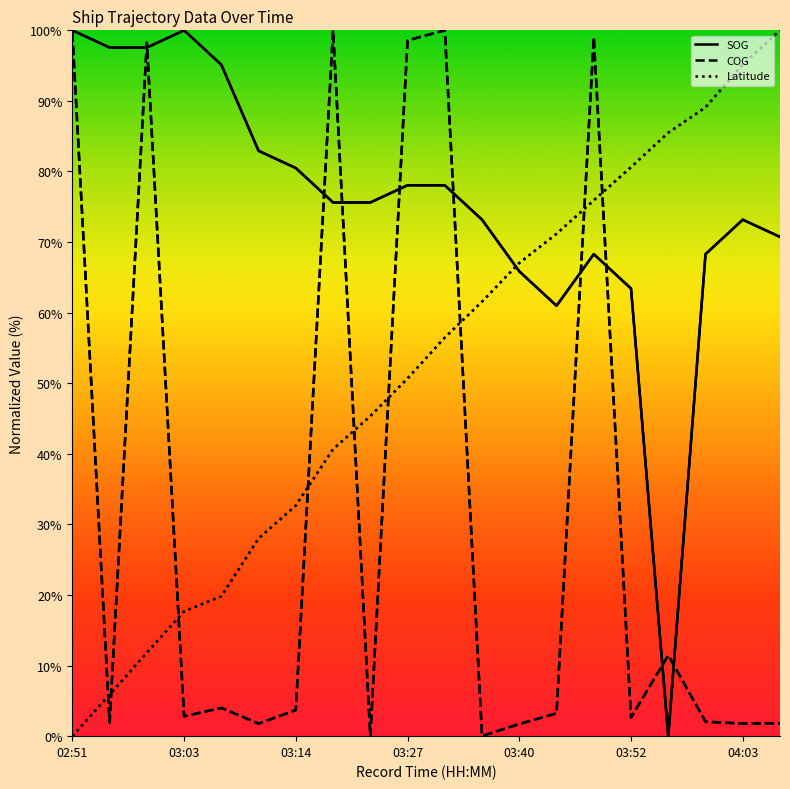

Which series has the largest total across all categories?

SOG